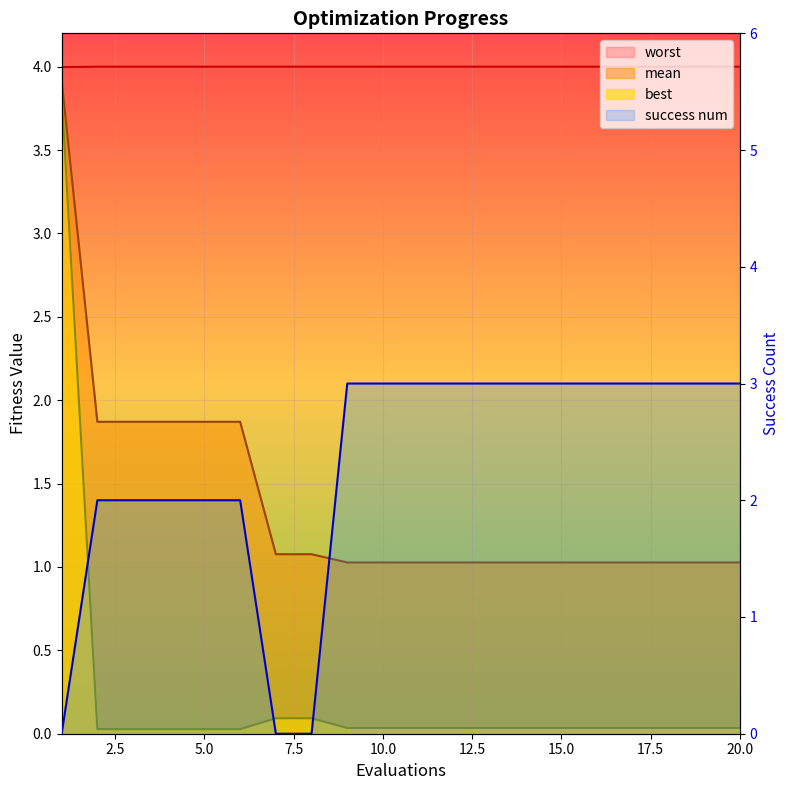

What is the average value of the success num series?

2.3